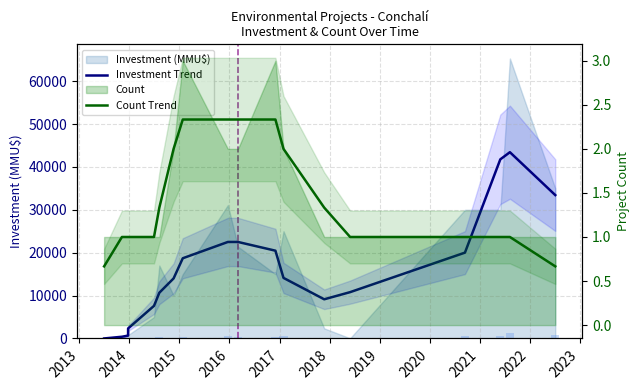

What is the difference between the second highest and minimum values in the Count Trend series?

1.7